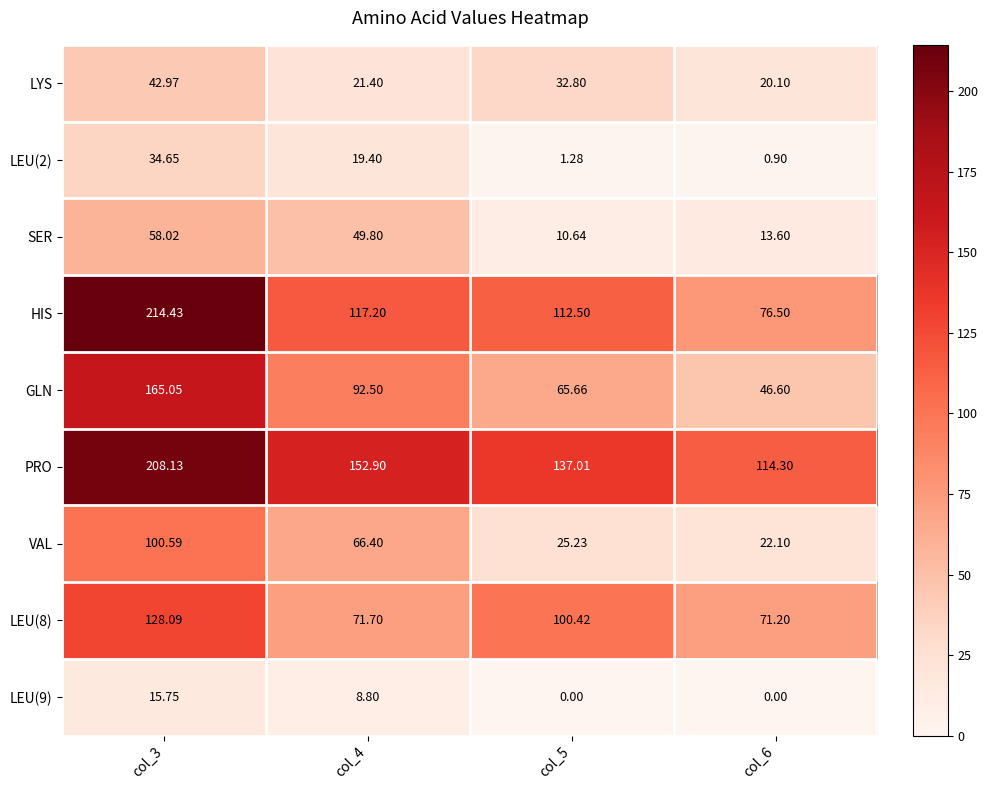

Is the value of LEU(9) at col_5 greater than the value of VAL at col_4?

No